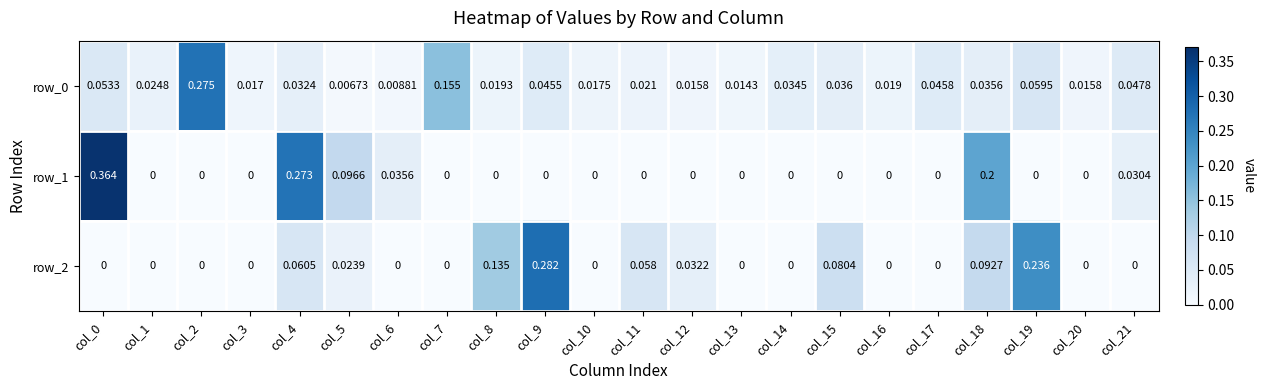

Rank the series at col_14 from highest to lowest value.

row_0, row_1, row_2